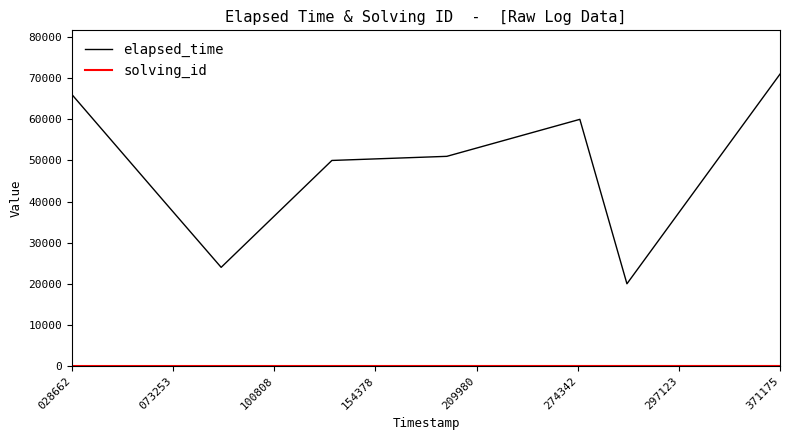

Which series has the largest range (max minus min)?

elapsed_time